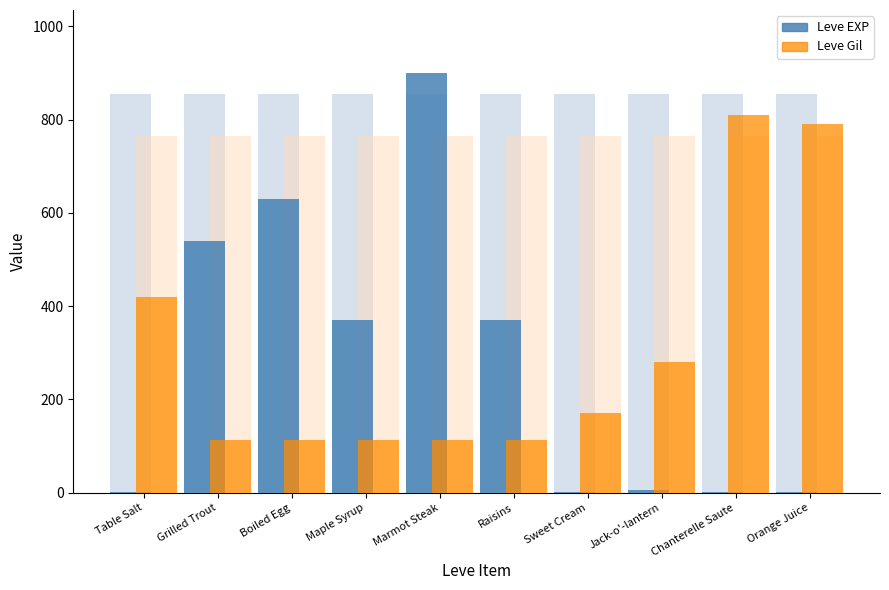

At how many categories does at least one series exceed 861?

1